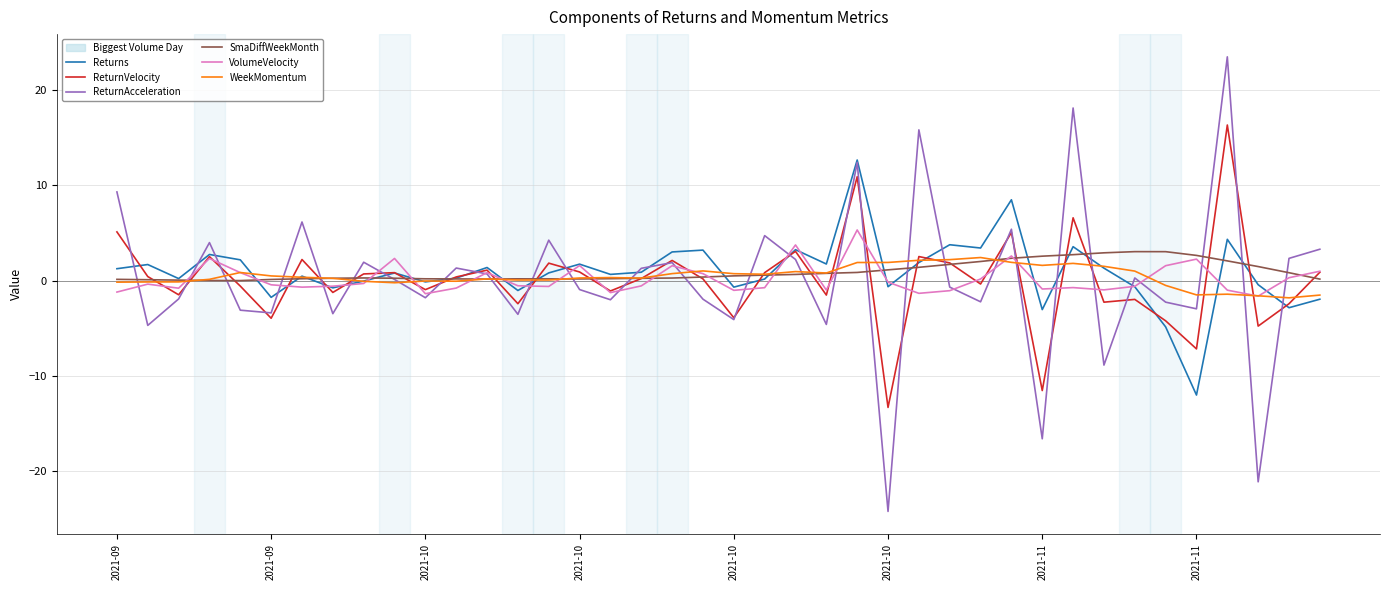

Which series has the largest range (max minus min)?

ReturnAcceleration